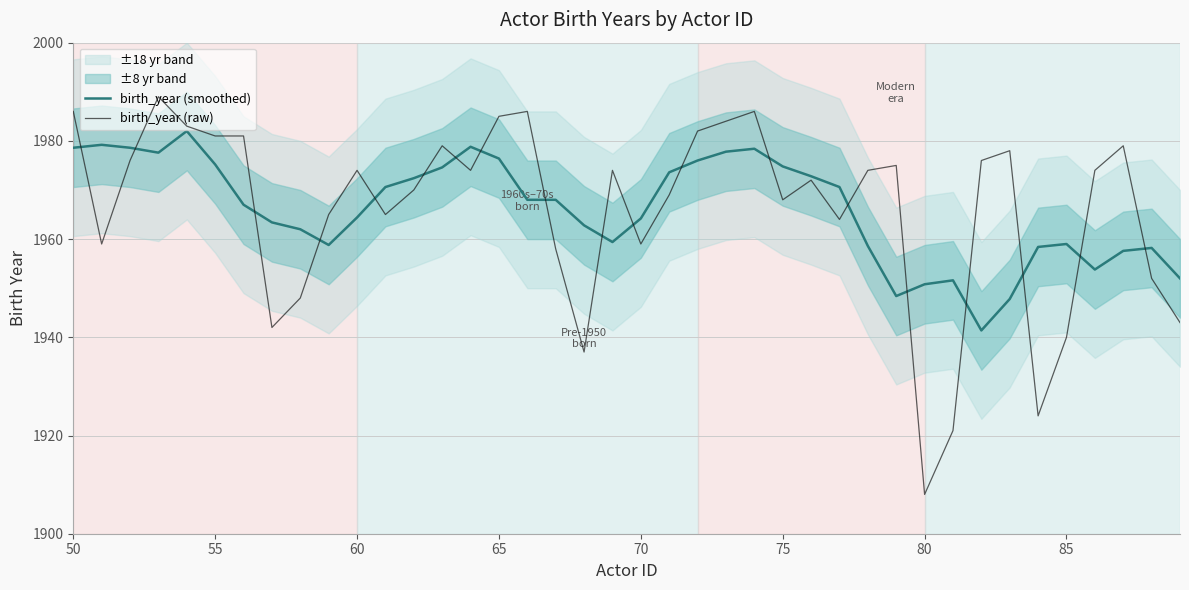

List the series in order of their overall mean, highest first.

birth_year (smoothed), birth_year (raw)